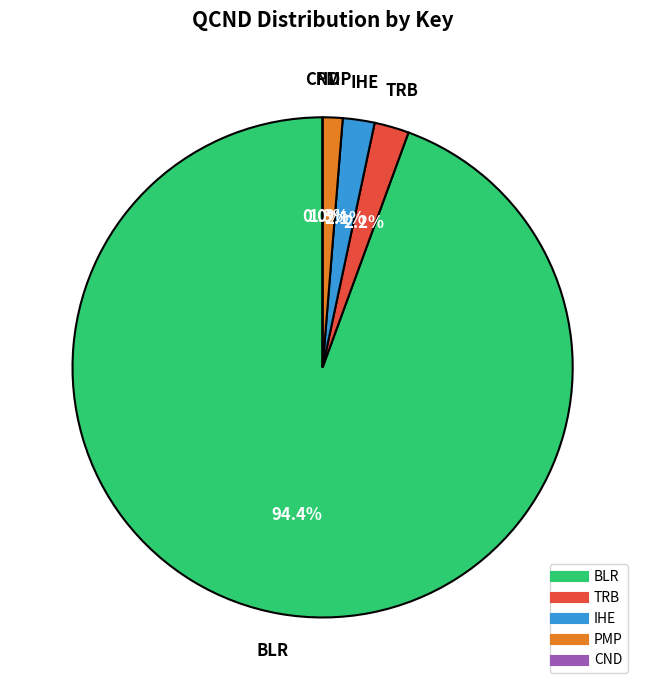

To the nearest percent, what portion does TRB represent?

2%